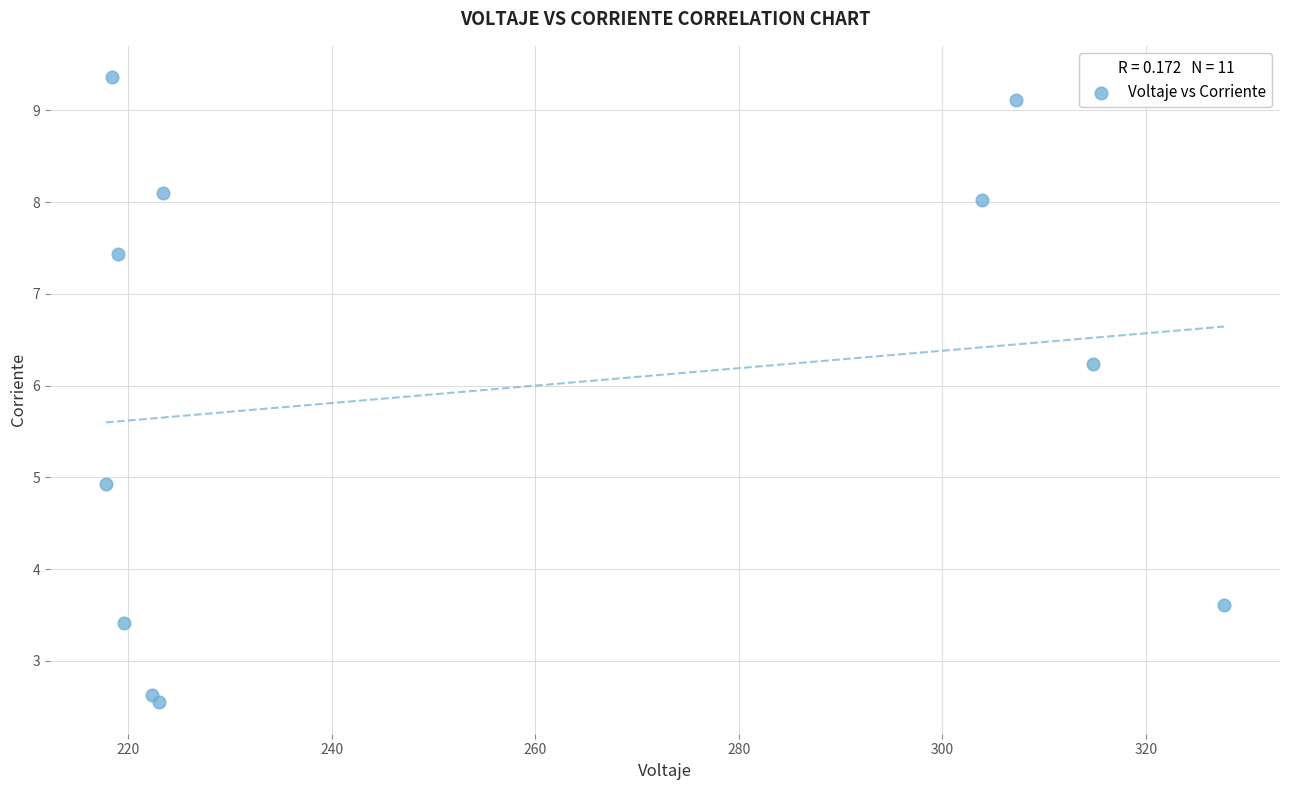

What is the average Y value?

5.9